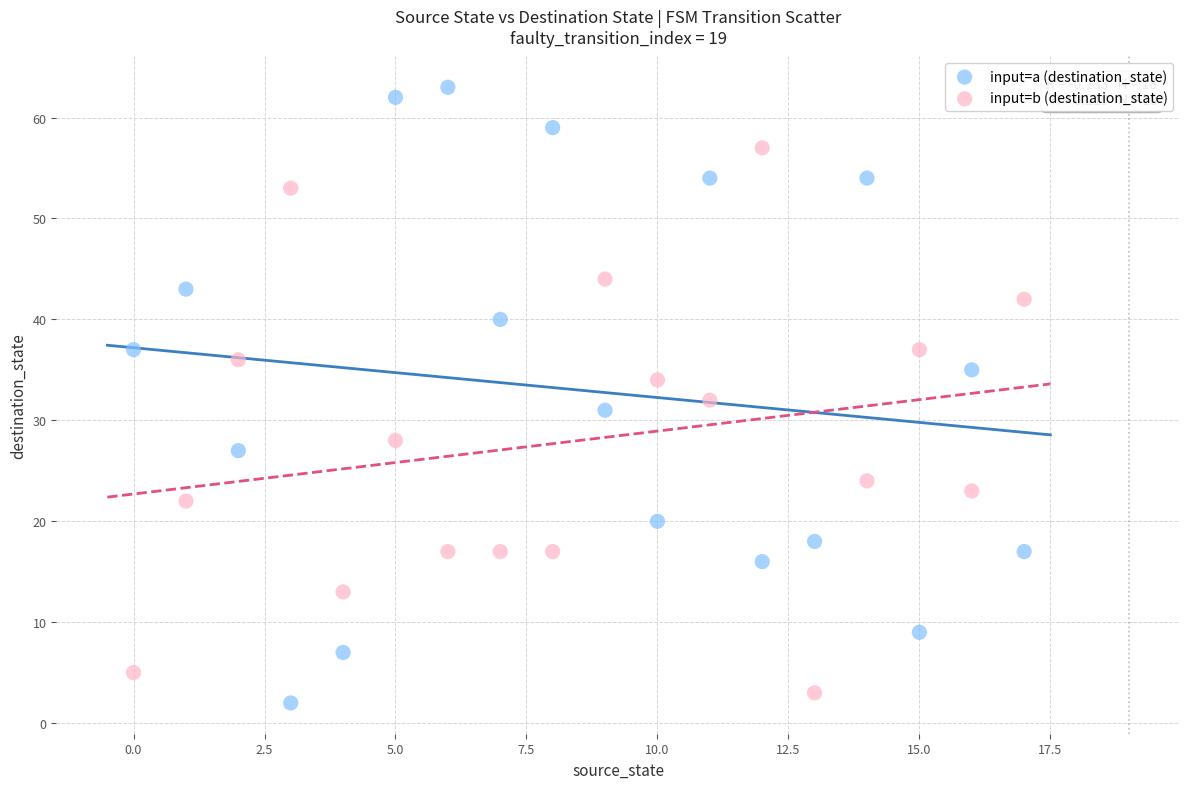

Across all data points, what is the range of Y values (max minus min)?

61